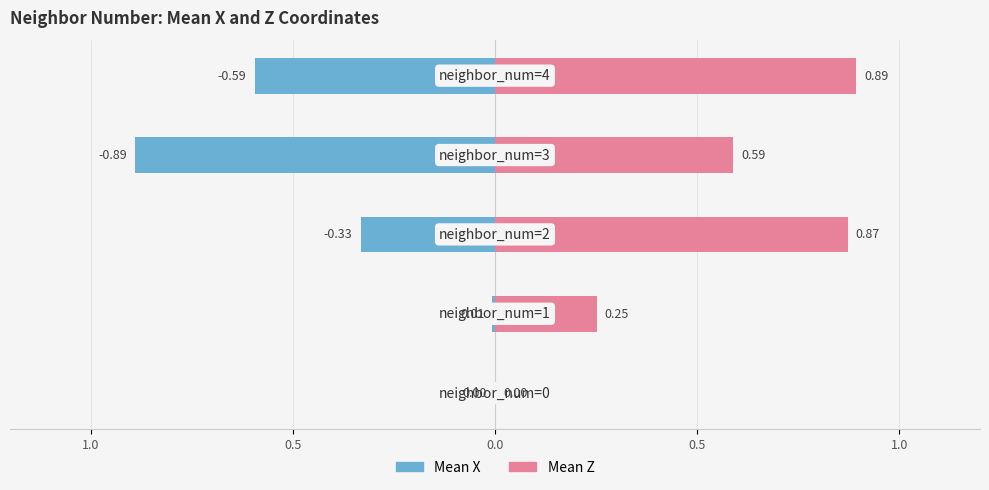

How many distinct data groups are displayed?

2